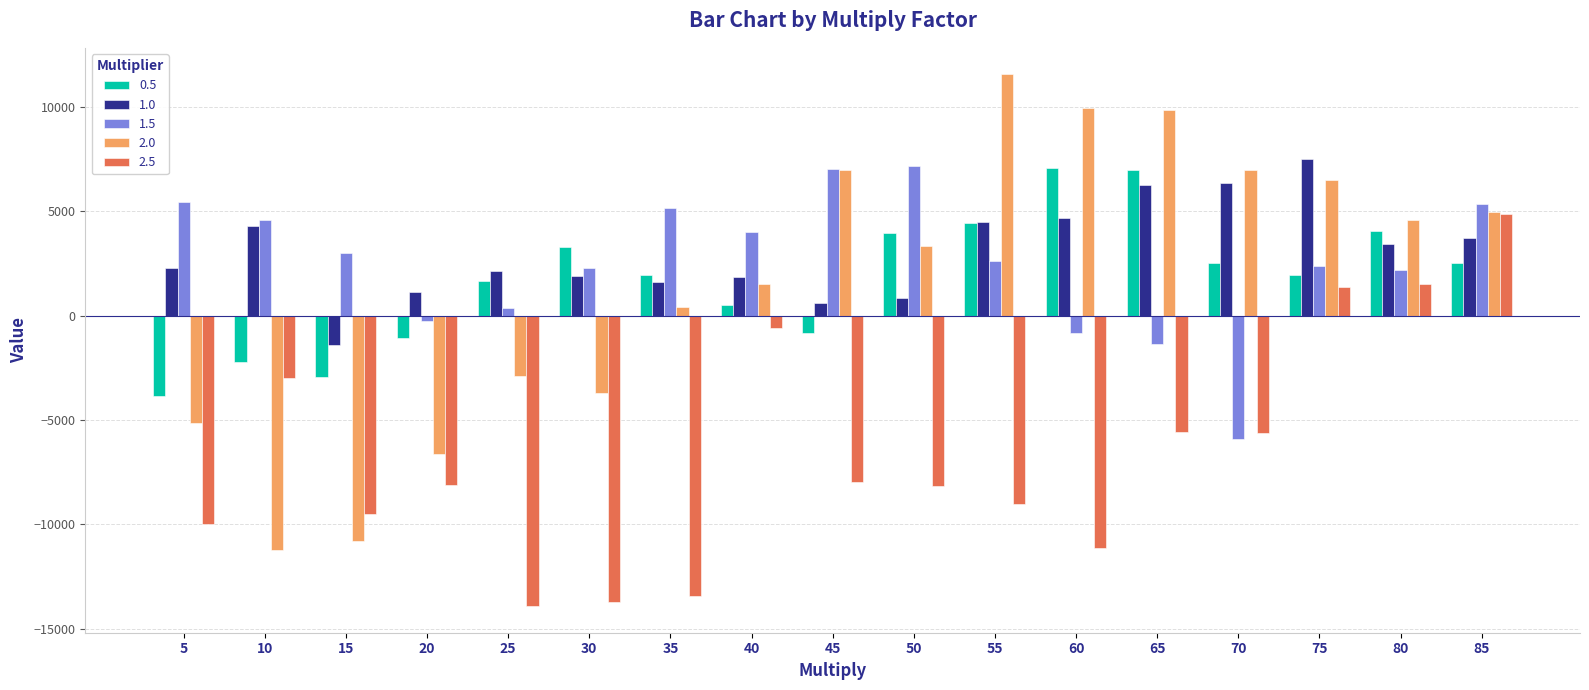

What is the value of the 2.0 bar at the 12th from the left?

9965